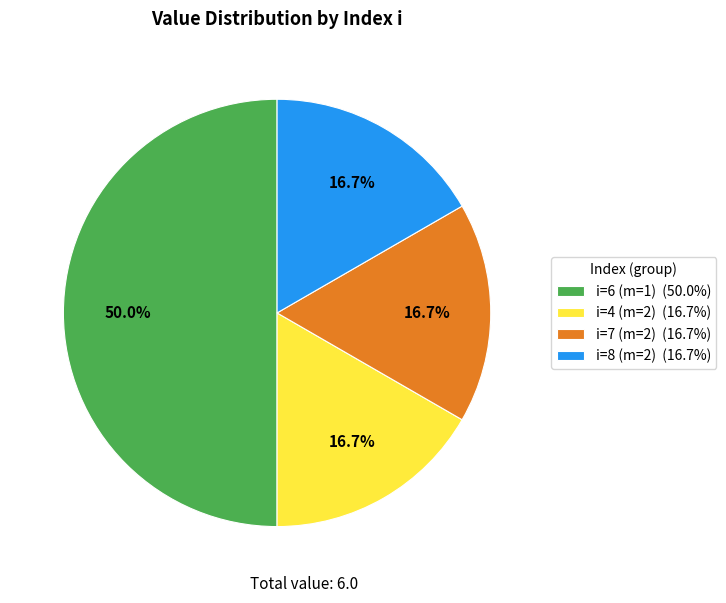

To the nearest percent, what portion does i=6 (m=1) represent?

50%